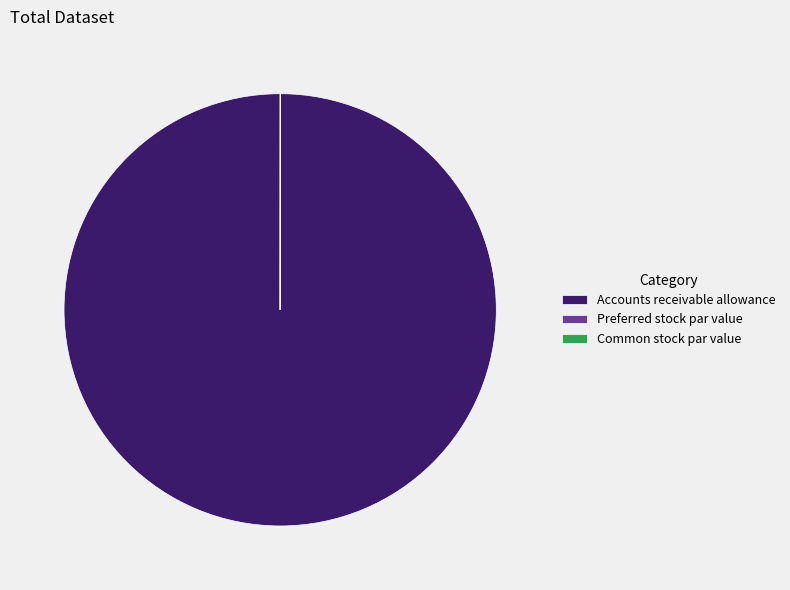

Is there any slice that represents more than half of the pie?

Yes